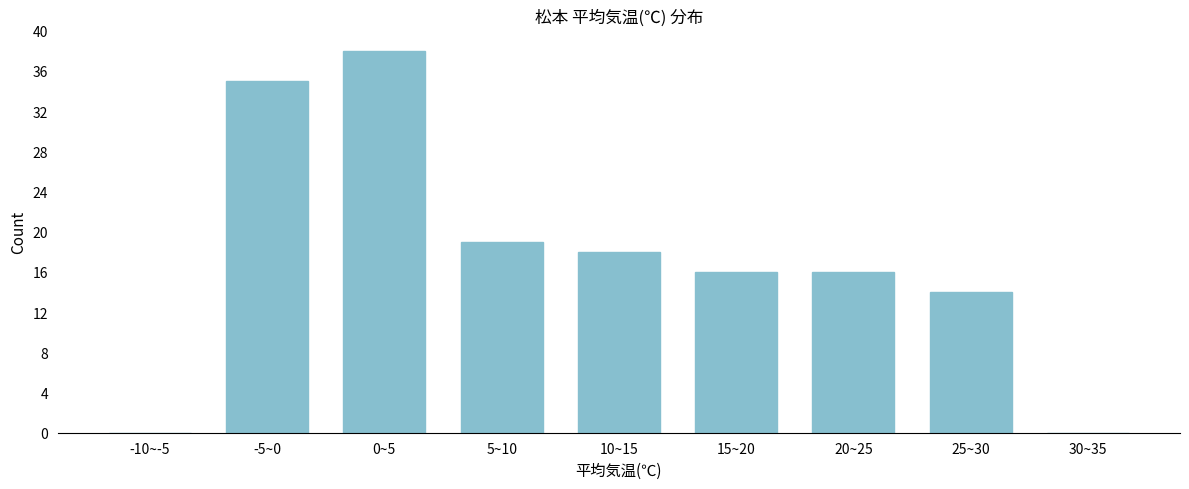

Reading right to left, list all the values displayed in this chart.

30~35=0	25~30=14	20~25=16	15~20=16	10~15=18	5~10=19	0~5=38	-5~0=35	-10~-5=0